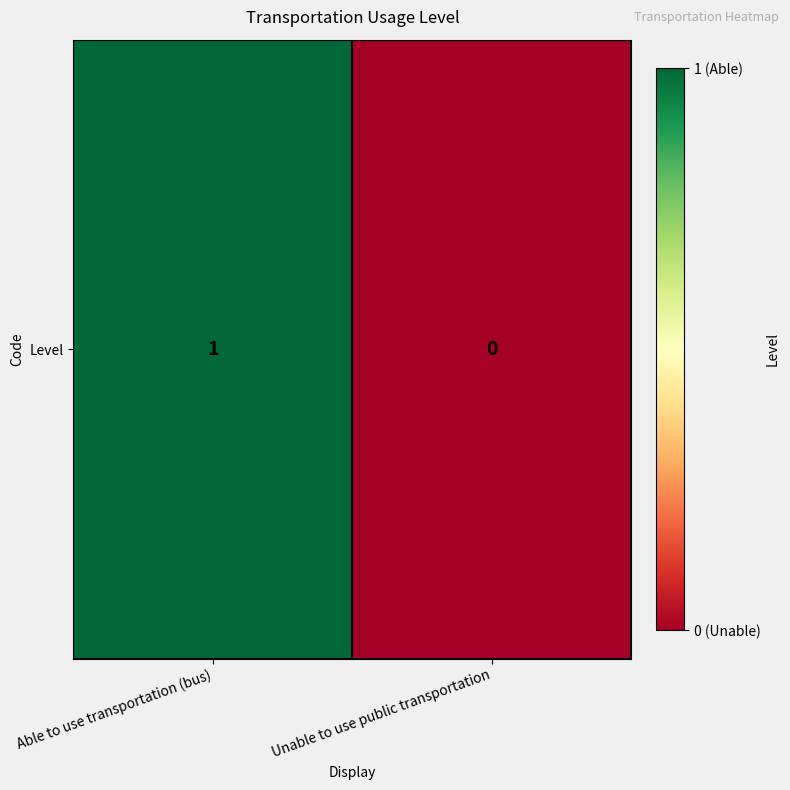

Reading left to right, transcribe all the data shown in this chart.

Able to use transportation (bus)=1	Unable to use public transportation=0